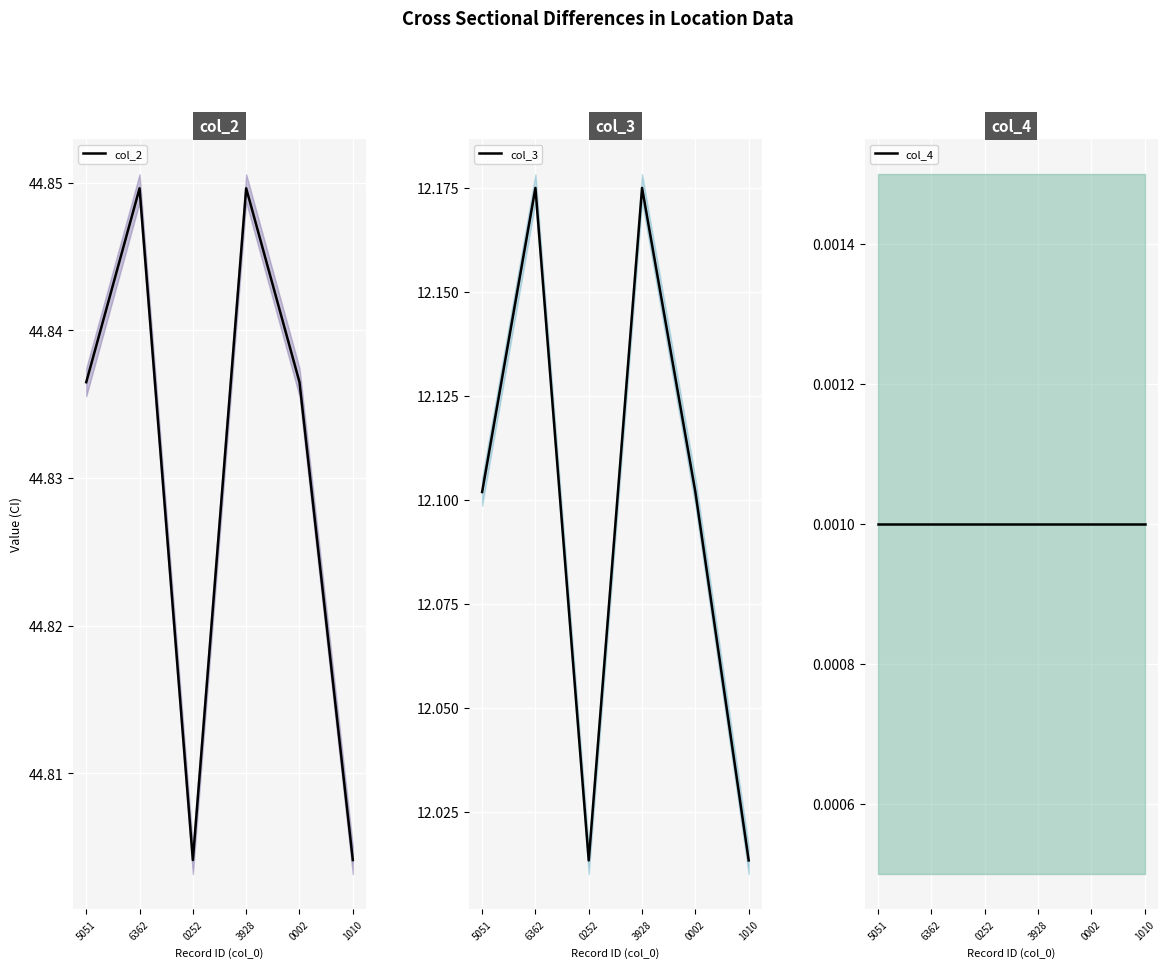

What is the label of the 6th point from the left?

1010